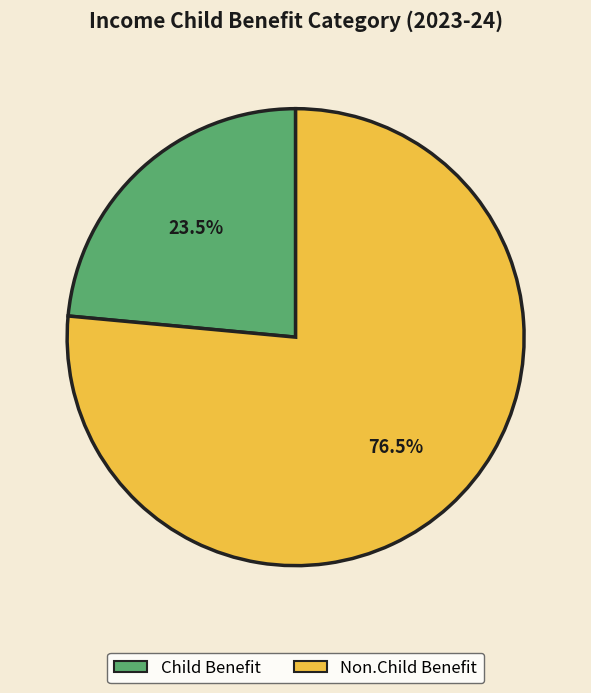

Which slice is the largest?

Non.Child Benefit